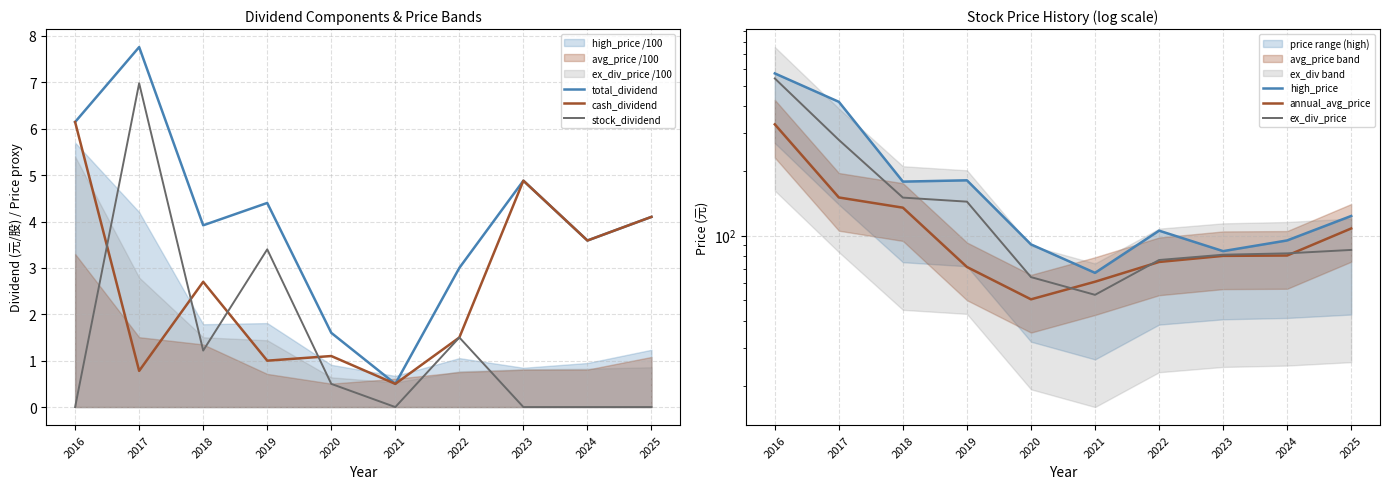

Rank the categories by cash_dividend value from lowest to highest.

2021, 2017, 2019, 2020, 2022, 2018, 2024, 2025, 2023, 2016